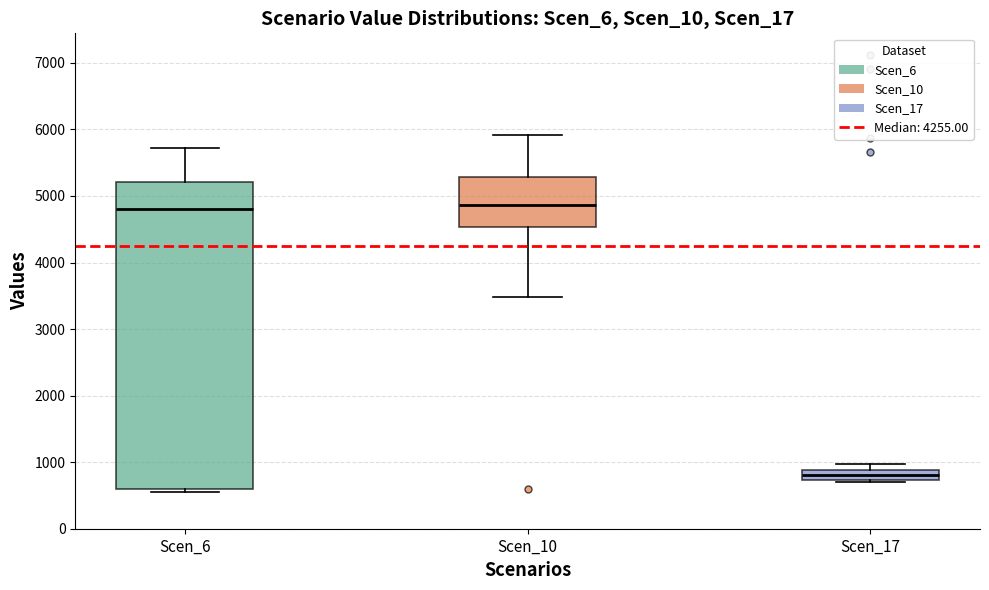

Which box has the lowest median line?

Scen_17